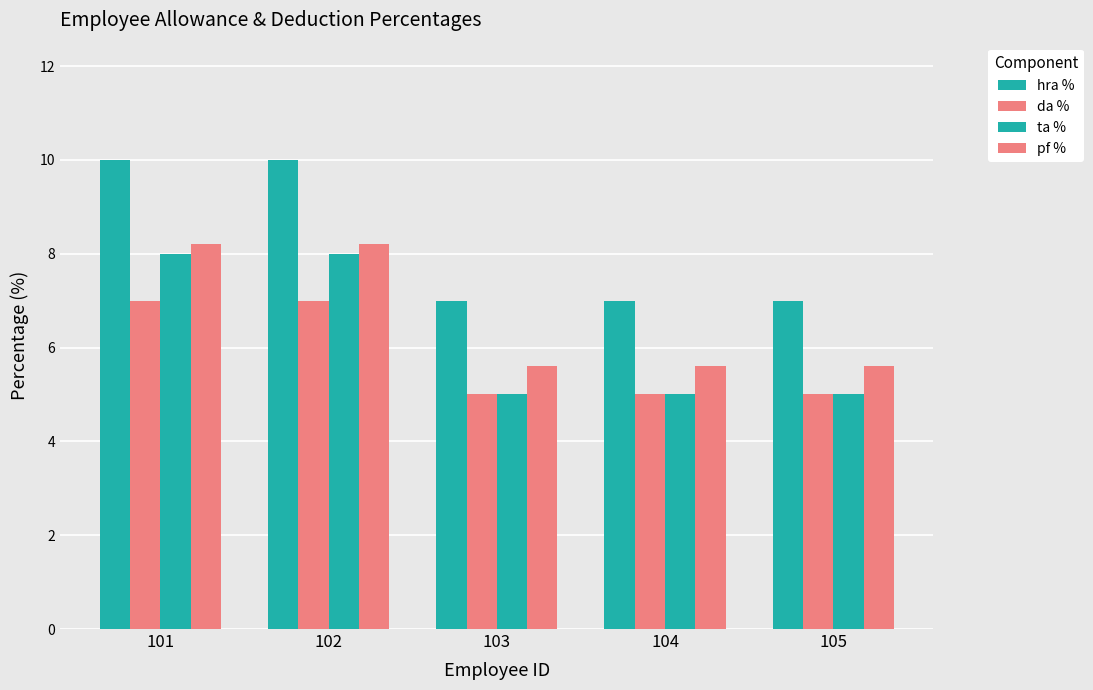

Which category has the lowest value in the da % series?

103